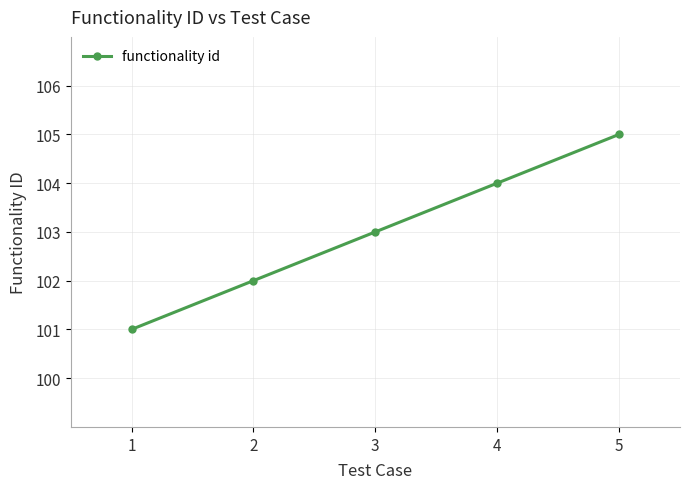

List the labels in order of value, smallest first.

1, 2, 3, 4, 5